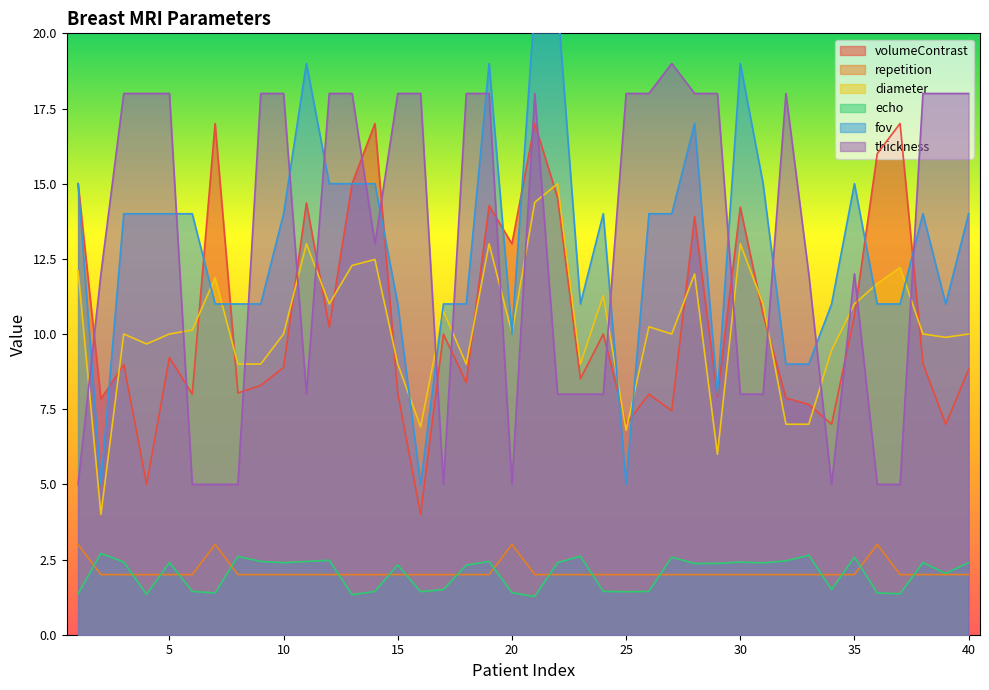

The thickness series shows 3.1 at 6. True or false?

False